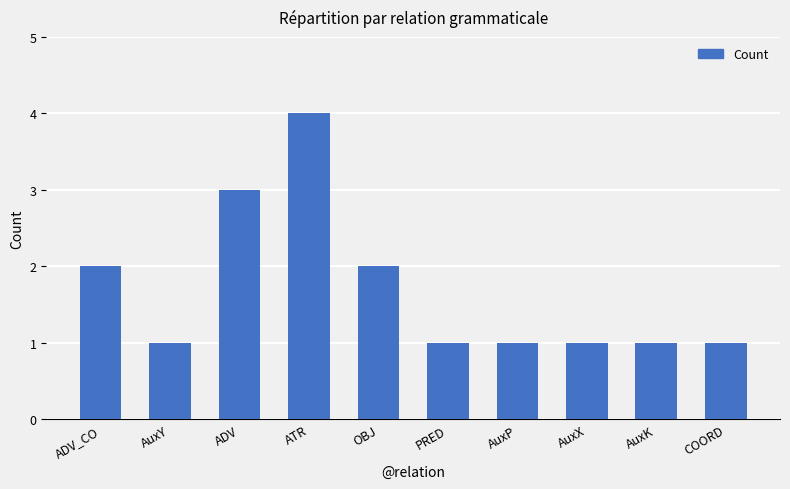

What position from the right is OBJ?

6